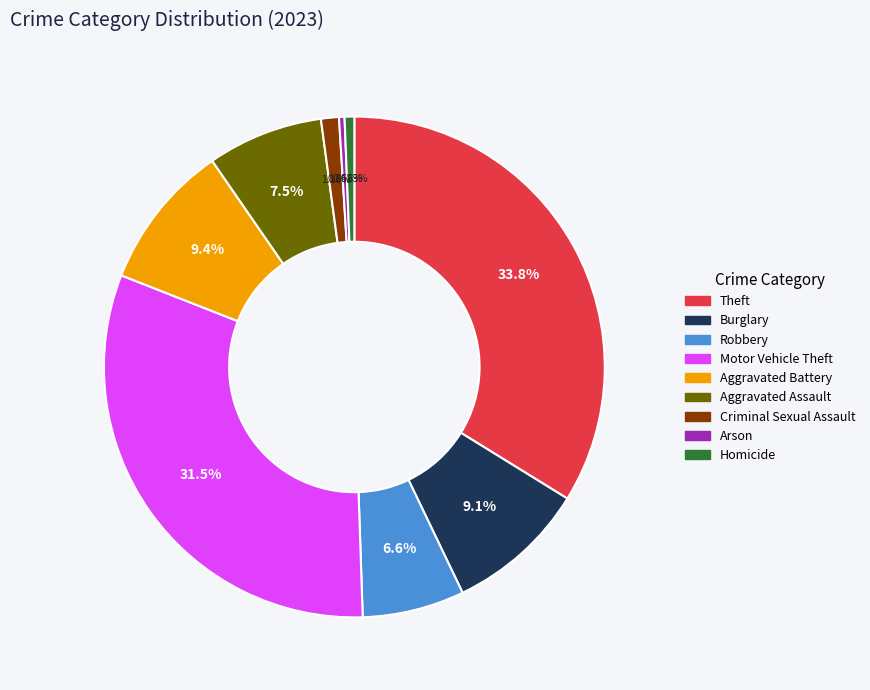

What percentage is the Criminal Sexual Assault slice, to the nearest percent?

1%